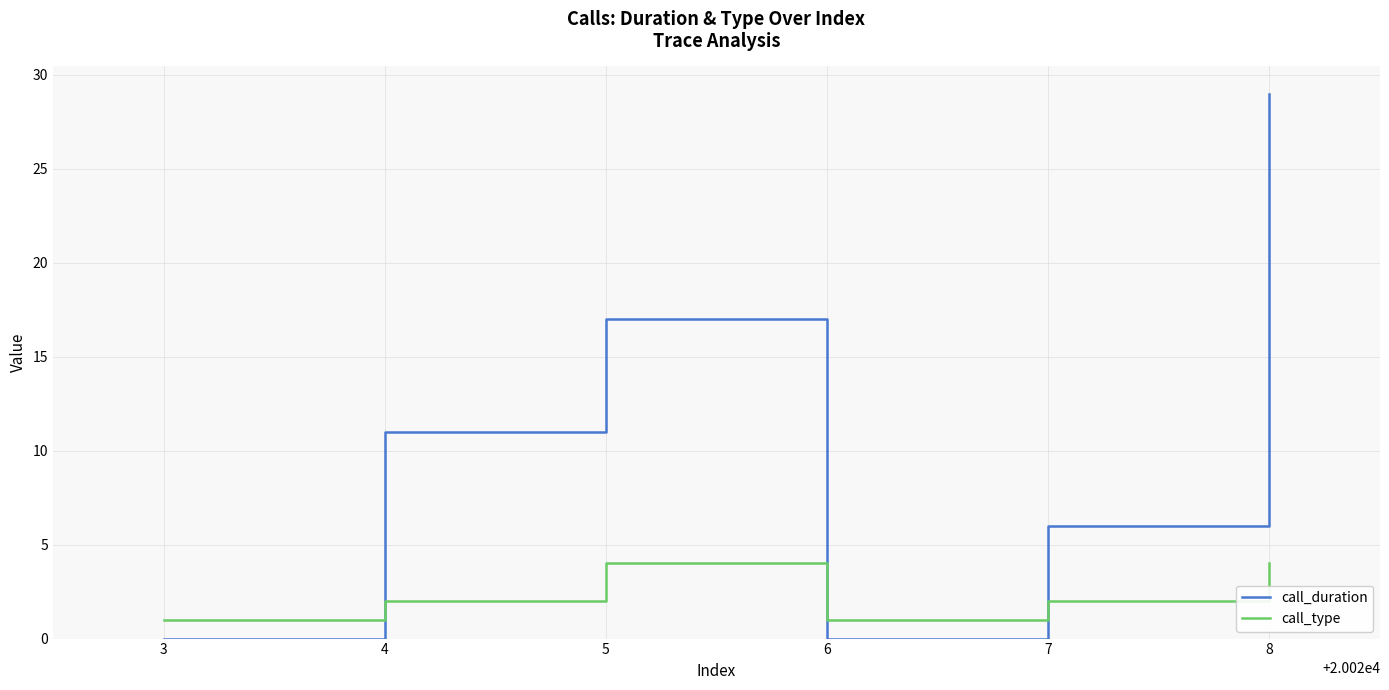

What is the difference between the second highest and second lowest values in the call_duration series?

17